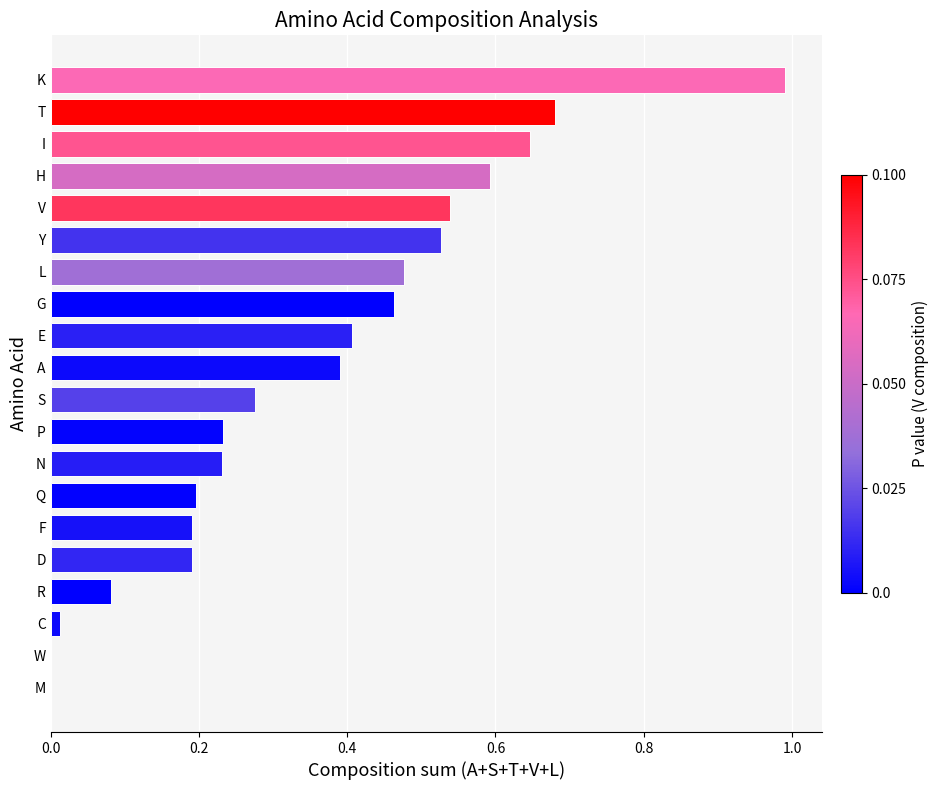

Read the value at K.

1.0